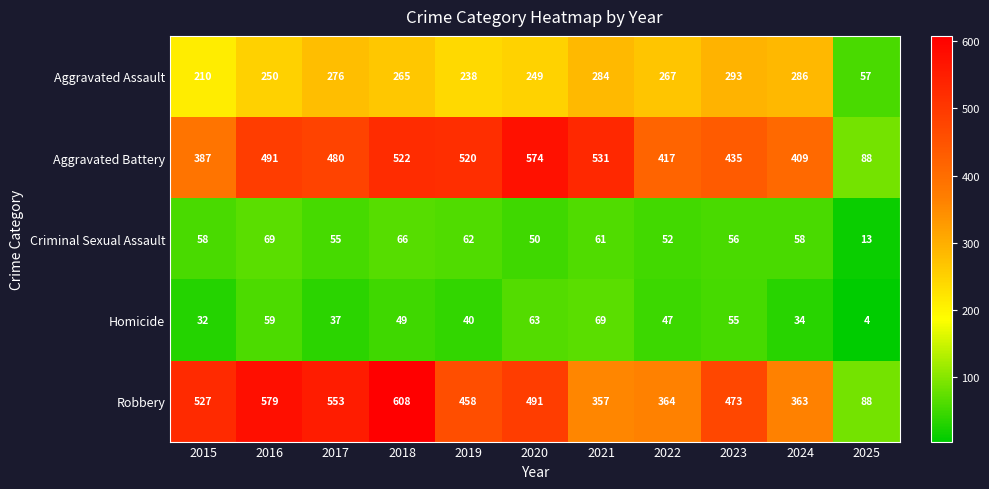

Where is Criminal Sexual Assault nearest to the value 41?

2020